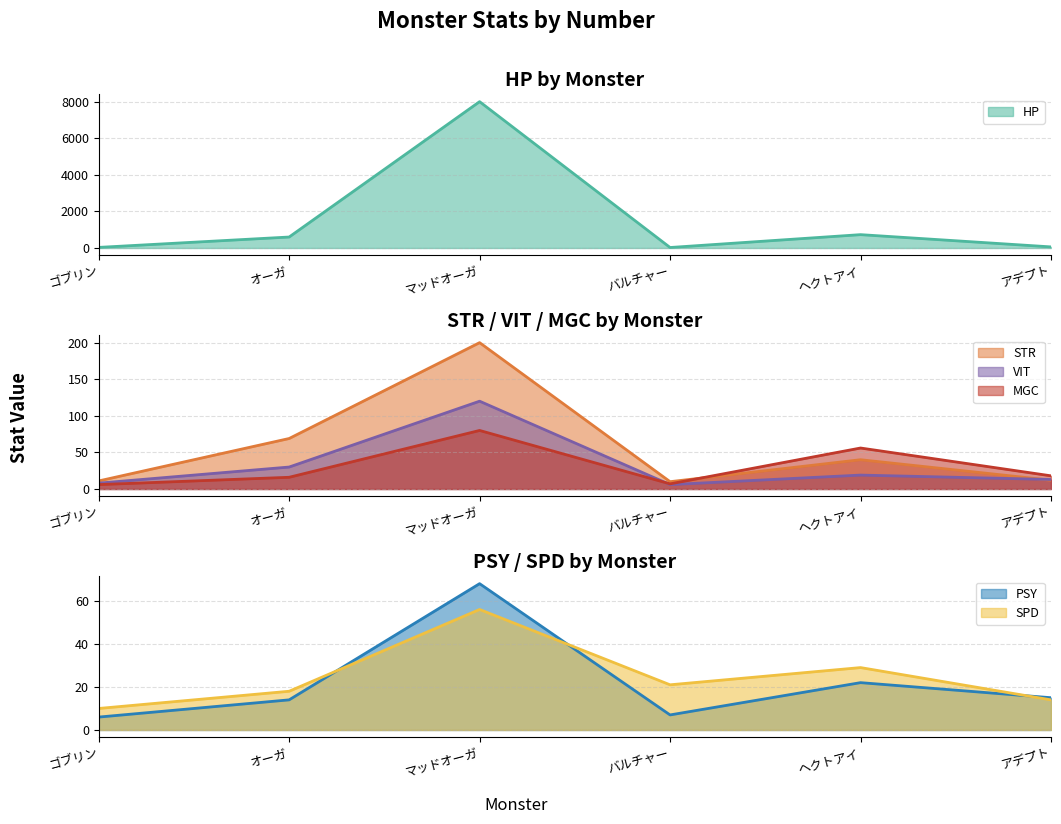

List the series in order of their peak value, lowest first.

spd, psy, mgc, vit, str, hp